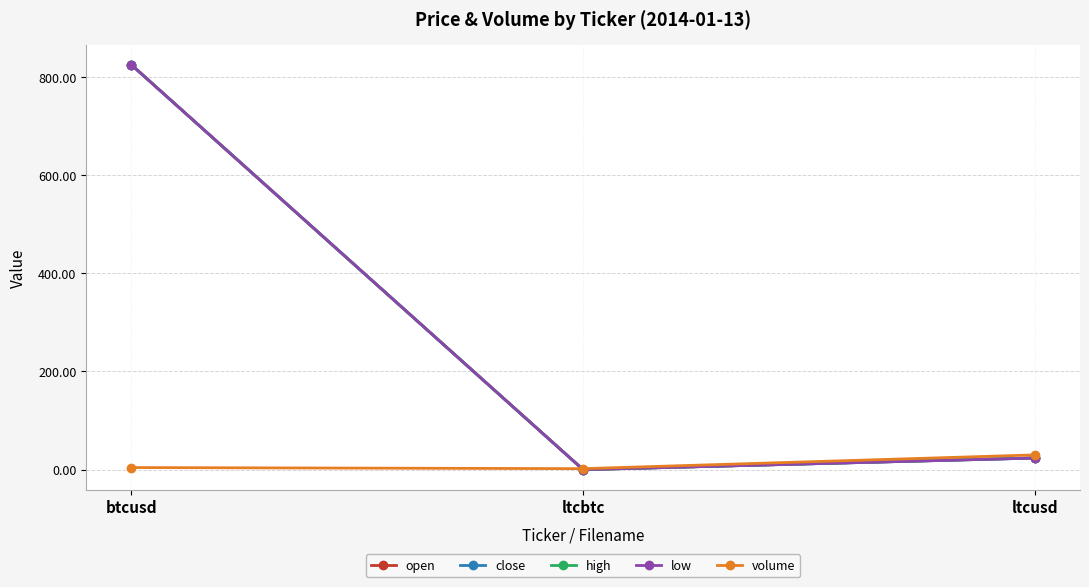

What position from the left is ltcusd?

3